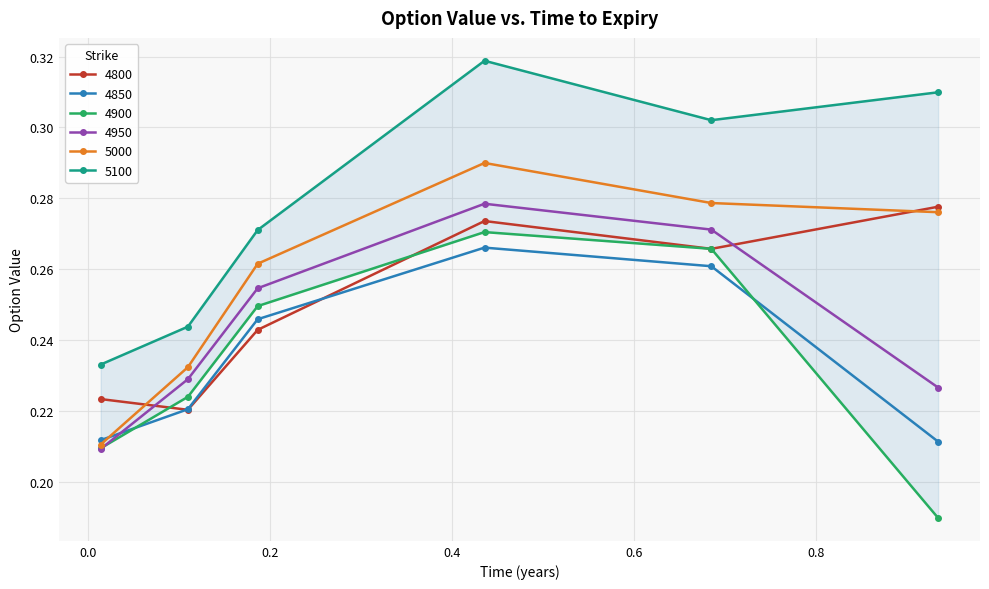

Is this an area chart (filled region under the line)?

No